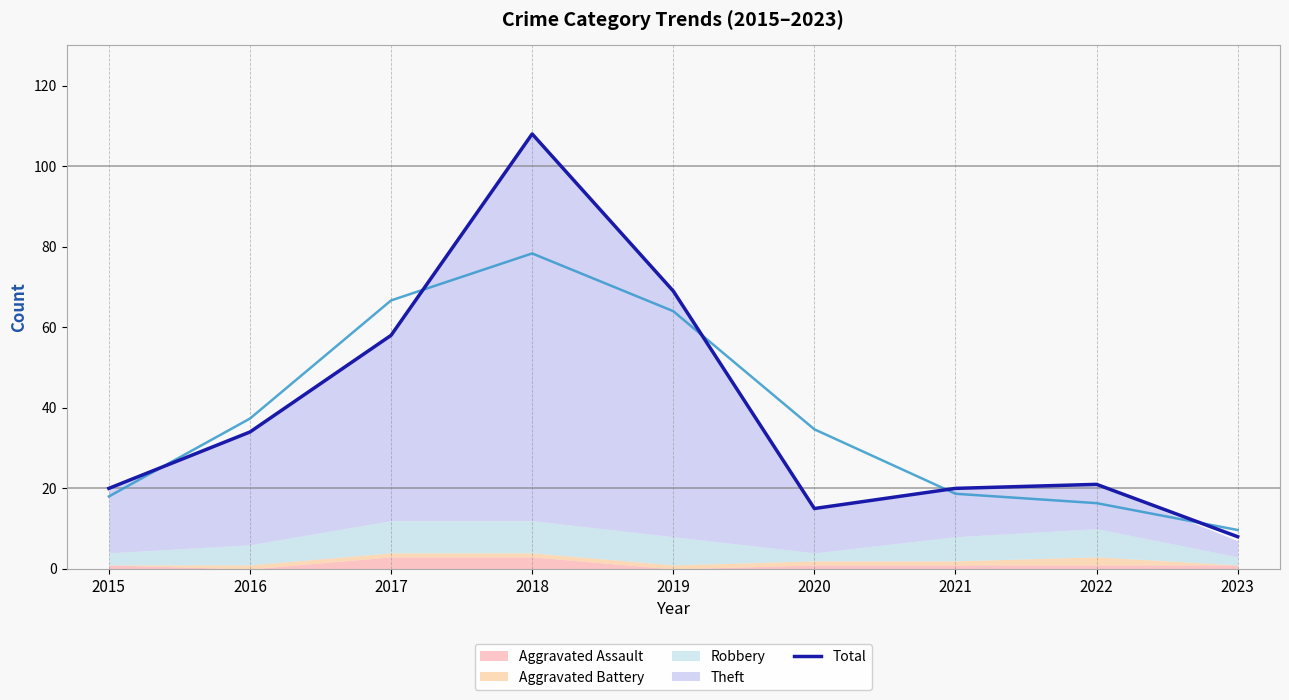

What is the difference between the maximum and second lowest values?

93